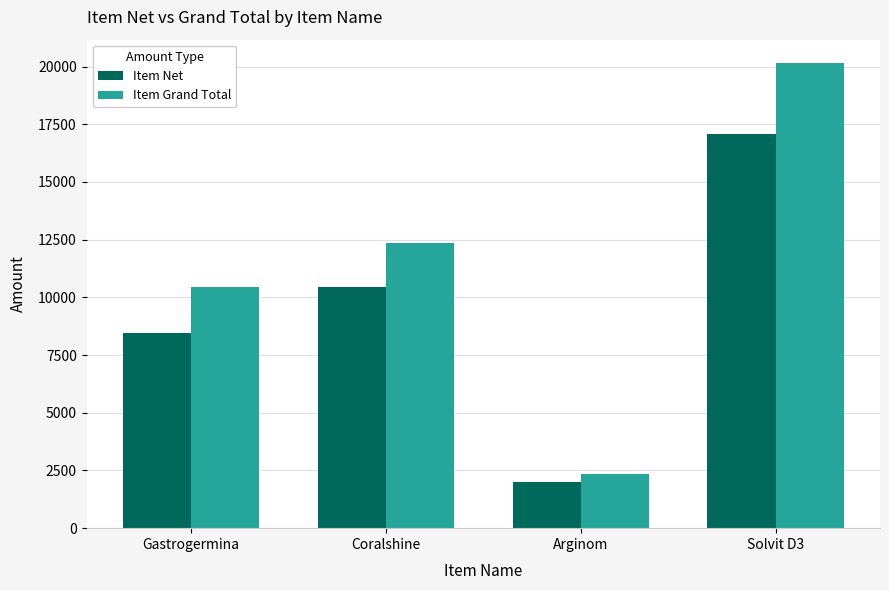

What is the sum of the Item Net values at Arginom and Solvit D3?

19066.5